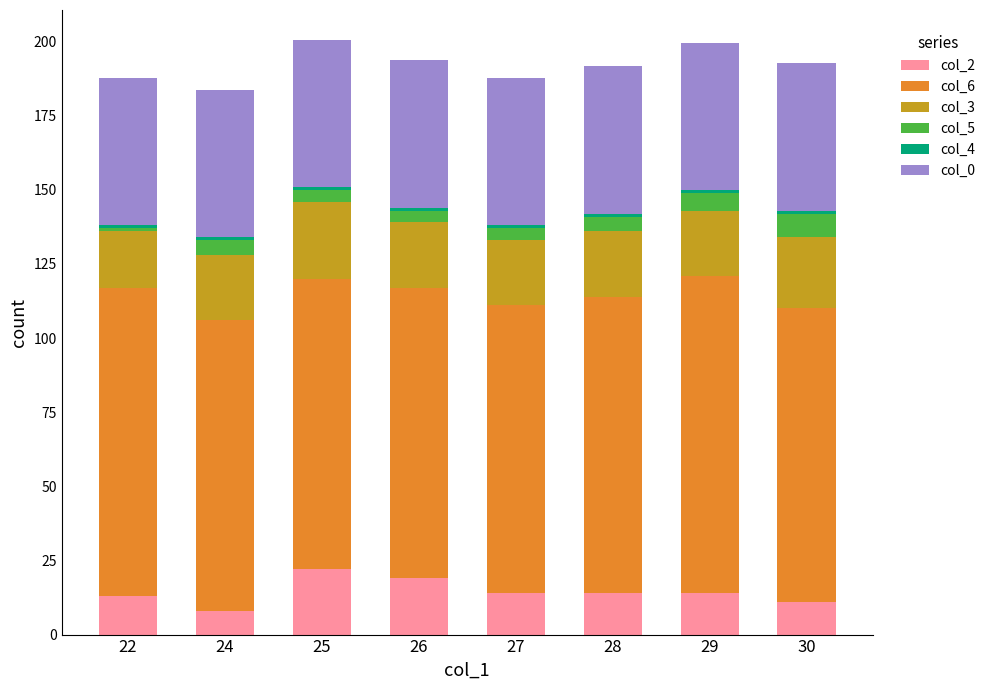

Is it true that col_2 equals 3.1 at 27?

False